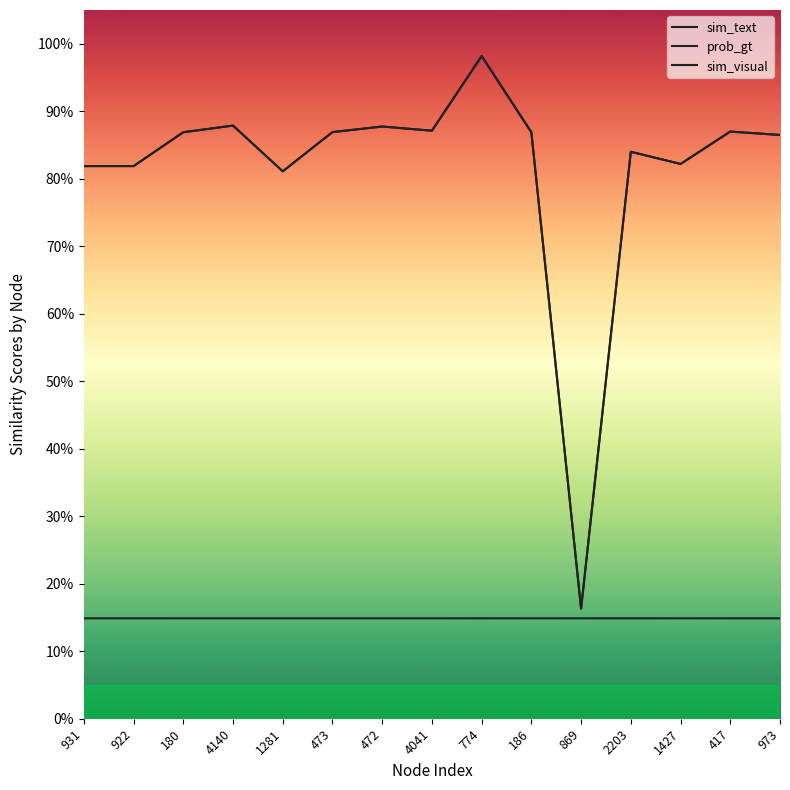

Reading right to left, extract all data points from this chart.

sim_text: 973=0.9	417=0.9	1427=0.8	2203=0.8	869=0.2	186=0.9	774=1.0	4041=0.9	472=0.9	473=0.9	1281=0.8	4140=0.9	180=0.9	922=0.8	931=0.8
prob_gt: 973=0.9	417=0.9	1427=0.8	2203=0.8	869=0.2	186=0.9	774=1.0	4041=0.9	472=0.9	473=0.9	1281=0.8	4140=0.9	180=0.9	922=0.8	931=0.8
sim_visual: 973=0.1	417=0.1	1427=0.1	2203=0.1	869=0.1	186=0.1	774=0.1	4041=0.1	472=0.1	473=0.1	1281=0.1	4140=0.1	180=0.1	922=0.1	931=0.1